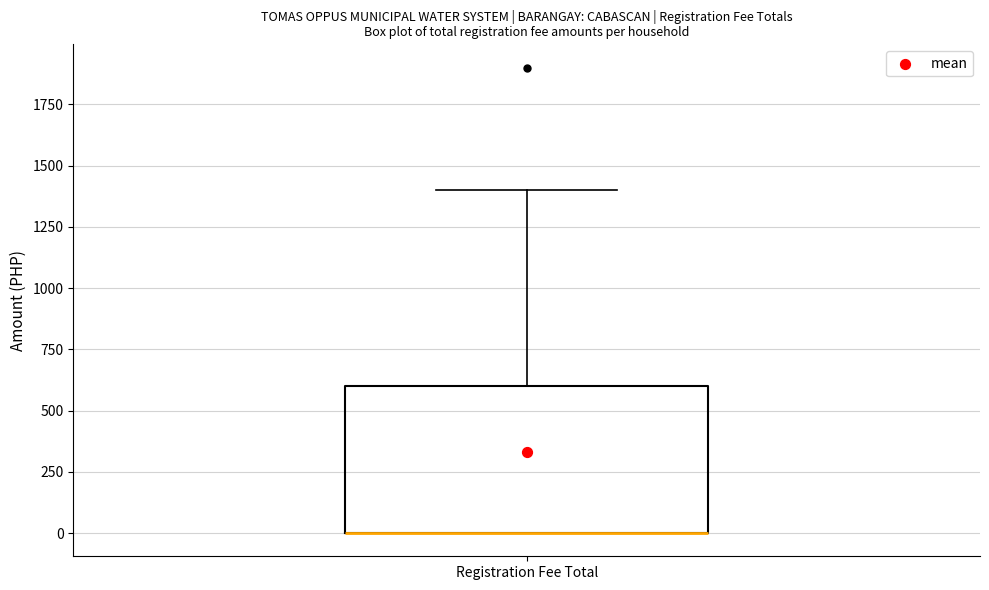

Where does the upper whisker of the box for Registration Fee Total end on the y-axis? The values are not printed on the chart, so give them approximately, as read against the axis.

1400